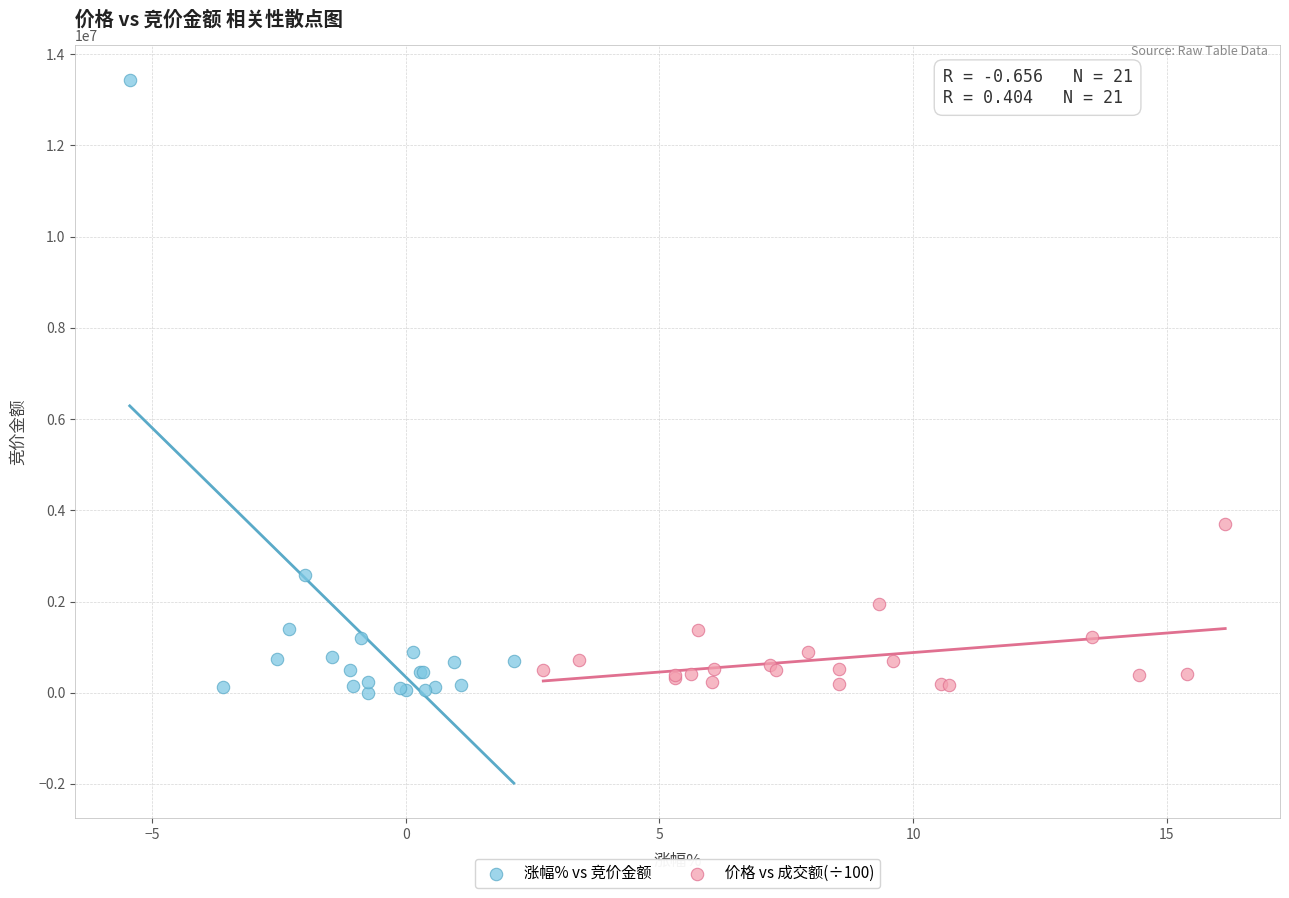

Which series has the largest Y range (max minus min)?

涨幅% vs 竞价金额